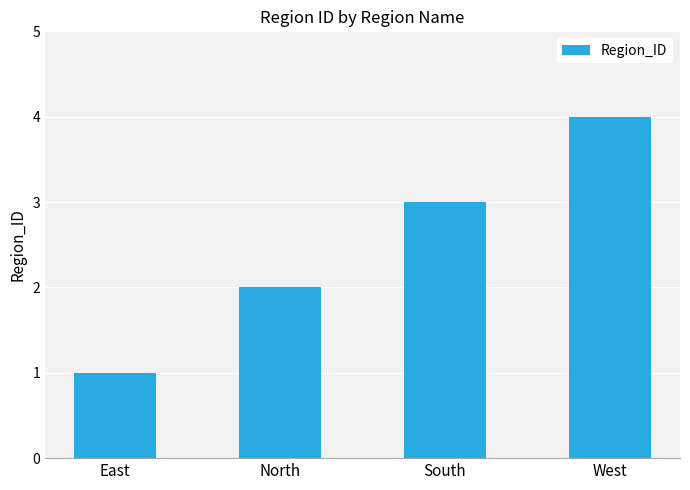

What is the label of the 1st bar from the left?

East